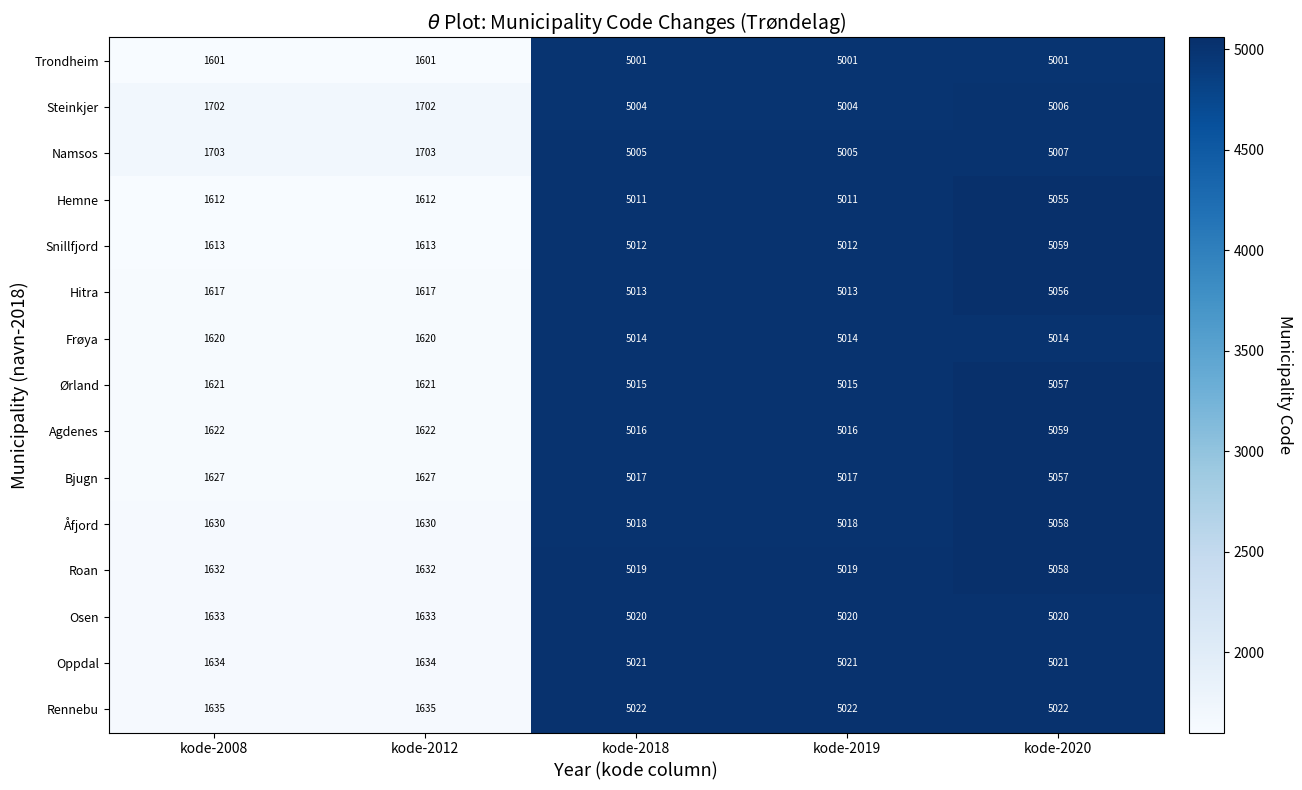

Read the Rennebu value at kode-2018.

5022